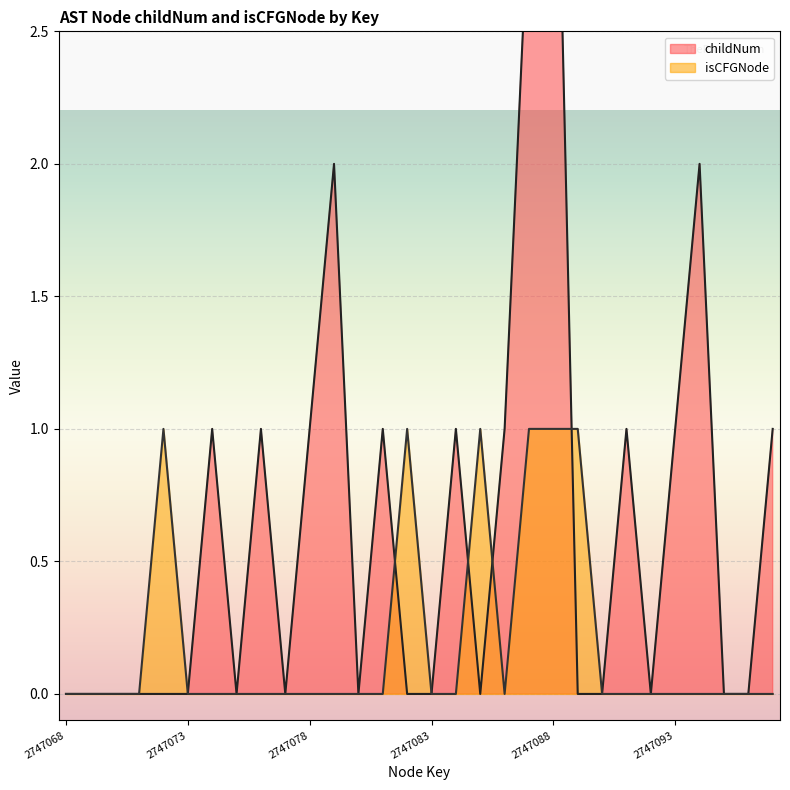

Reading right to left, extract all data points from this chart.

childNum: 2747097=1	2747096=0	2747095=0	2747094=2	2747093=1	2747092=0	2747091=1	2747090=0	2747089=0	2747088=4	2747087=3	2747086=1	2747085=0	2747084=1	2747083=0	2747082=0	2747081=1	2747080=0	2747079=2	2747078=1	2747077=0	2747076=1	2747075=0	2747074=1	2747073=0	2747072=0	2747071=0	2747070=0	2747069=0	2747068=0
isCFGNode: 2747097=0	2747096=0	2747095=0	2747094=0	2747093=0	2747092=0	2747091=0	2747090=0	2747089=1	2747088=1	2747087=1	2747086=0	2747085=1	2747084=0	2747083=0	2747082=1	2747081=0	2747080=0	2747079=0	2747078=0	2747077=0	2747076=0	2747075=0	2747074=0	2747073=0	2747072=1	2747071=0	2747070=0	2747069=0	2747068=0